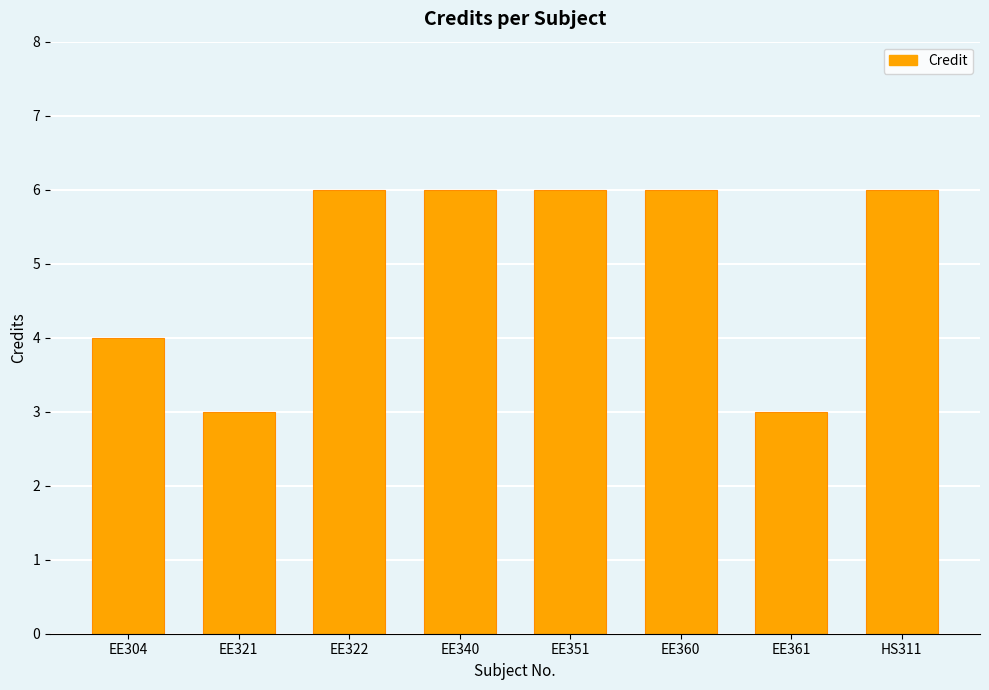

Reading left to right, list all the values displayed in this chart.

4	3	6	6	6	6	3	6